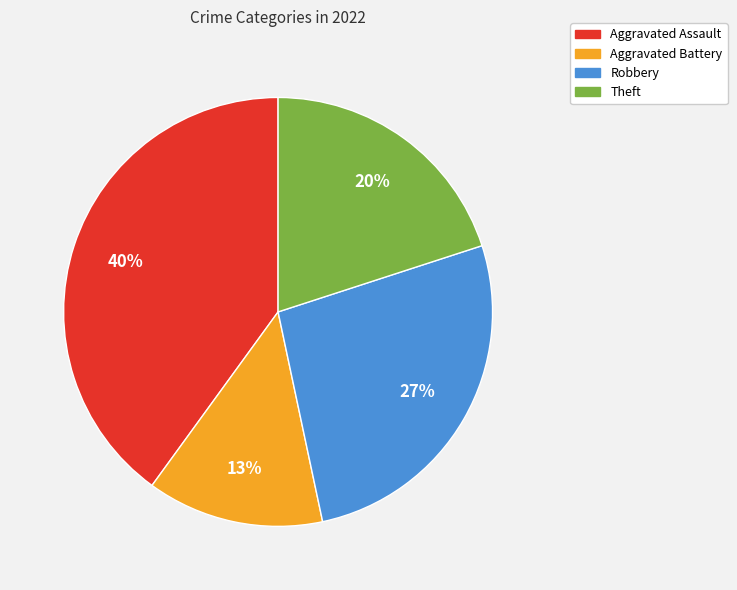

To the nearest percent, what is the combined percentage of Robbery and Aggravated Battery?

40%